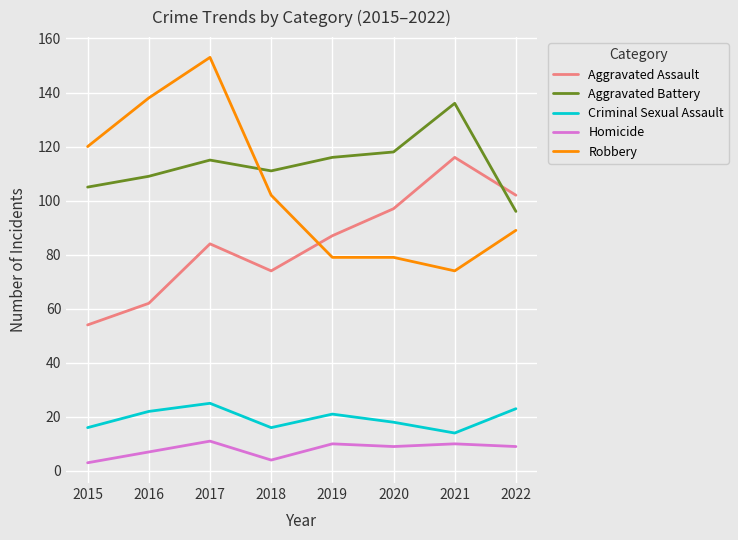

Between 2015 and 2017, which series saw the biggest shift?

Robbery